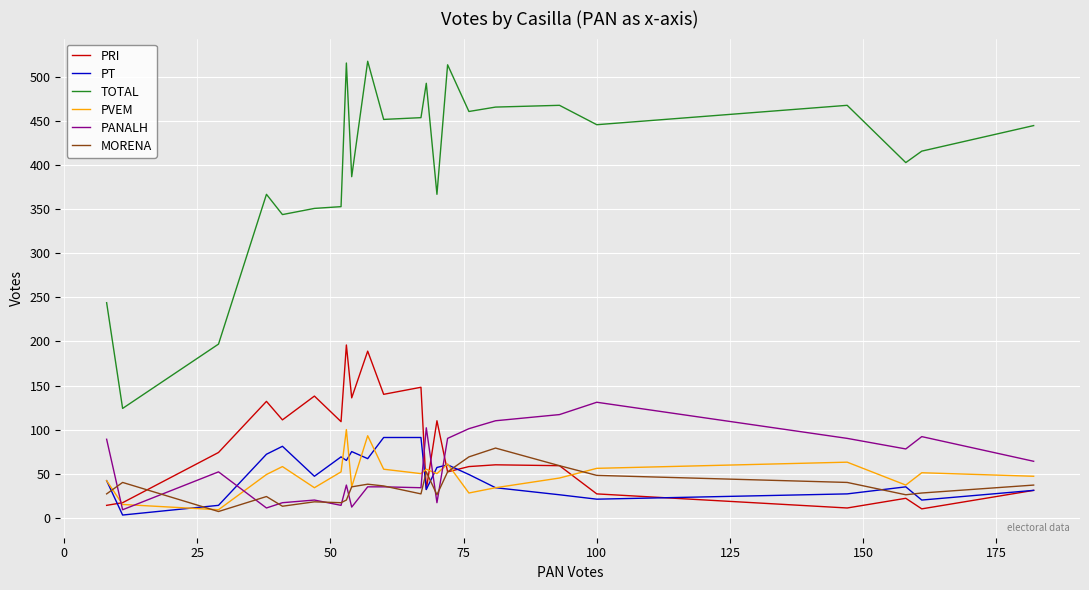

True or false: TOTAL and PRI cross at least once.

False